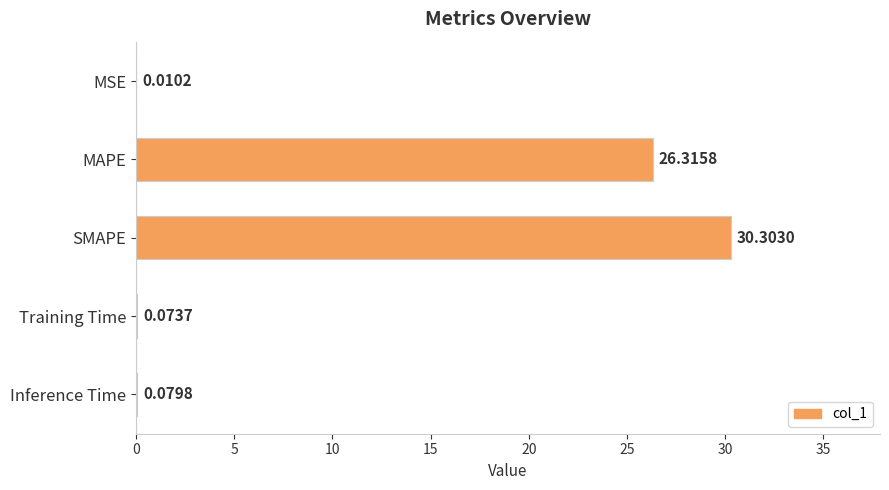

What is the sum of all values?

56.8